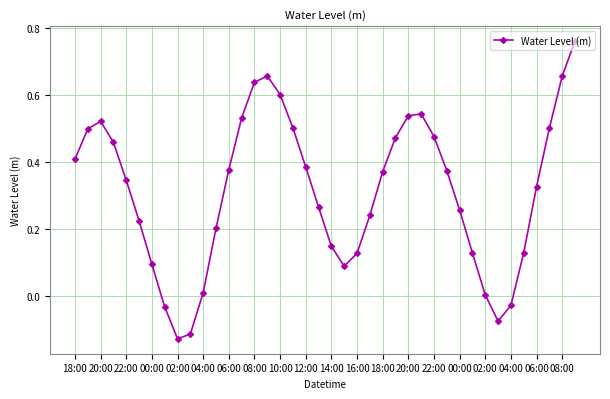

How many points are lower than both their immediate neighbors (excluding endpoints)?

3